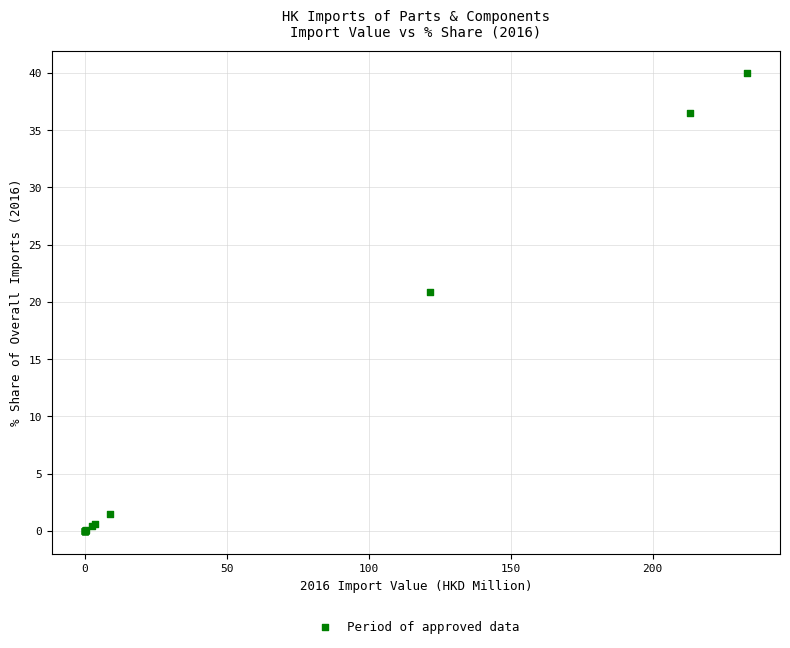

What Y value in the scatter plot is closest to 19?

20.8